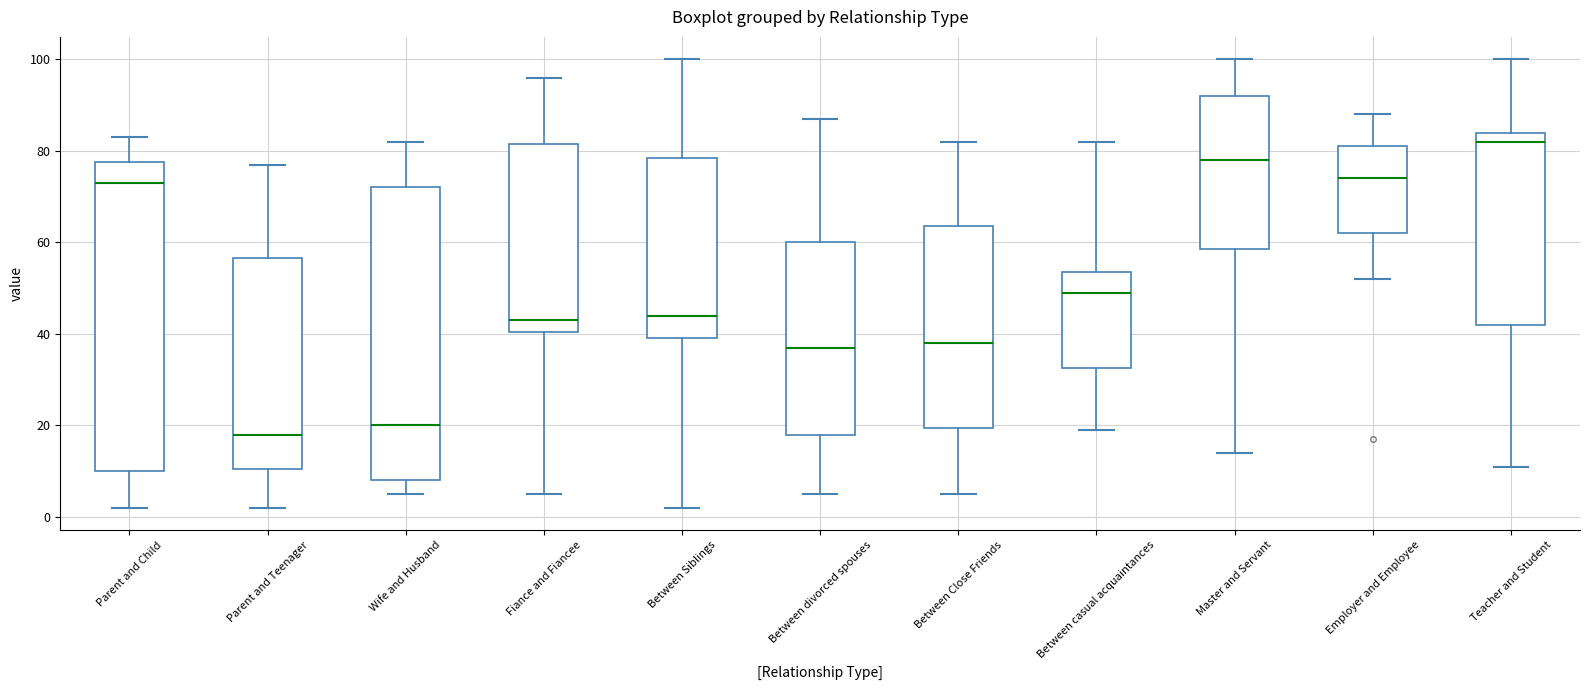

Reading left to right, transcribe this box plot: for each box, give where its median line is, the range the box spans, and where its two whiskers end, as read against the y-axis. The values are not printed on the chart, so give them approximately, as read against the axis.

Parent and Child: median 74, box 10 to 78, whiskers 2 to 84
Parent and Teenager: median 18, box 10 to 56, whiskers 2 to 78
Wife and Husband: median 20, box 8 to 72, whiskers 6 to 82
Fiance and Fiancee: median 44, box 40 to 82, whiskers 6 to 96
Between Siblings: median 44, box 40 to 78, whiskers 2 to 100
Between divorced spouses: median 38, box 18 to 60, whiskers 6 to 88
Between Close Friends: median 38, box 20 to 64, whiskers 6 to 82
Between casual acquaintances: median 50, box 32 to 54, whiskers 20 to 82
Master and Servant: median 78, box 58 to 92, whiskers 14 to 100
Employer and Employee: median 74, box 62 to 82, whiskers 52 to 88
Teacher and Student: median 82, box 42 to 84, whiskers 12 to 100